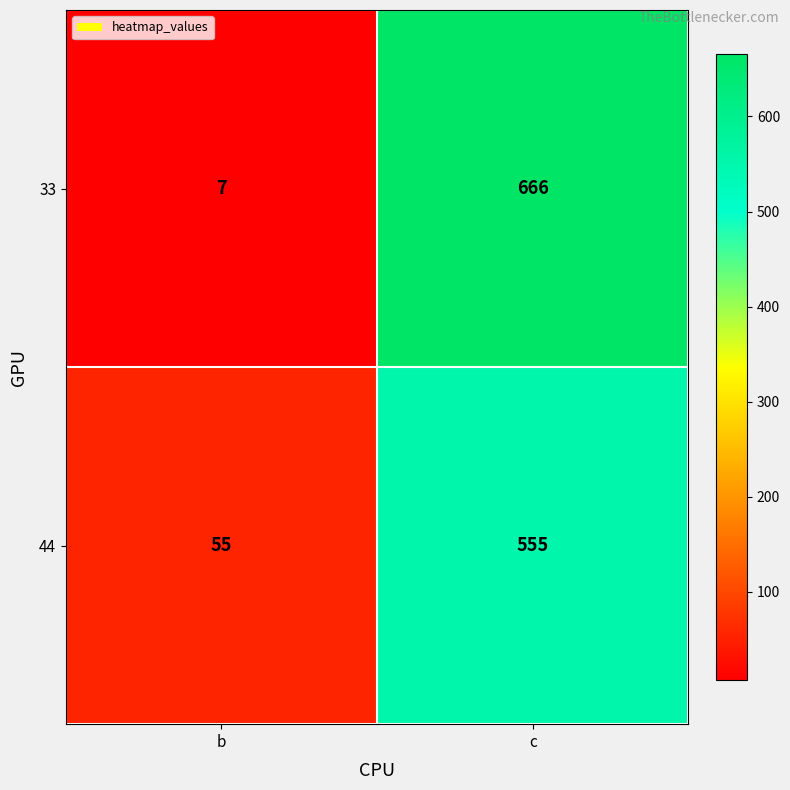

How many series are shown in this chart?

2